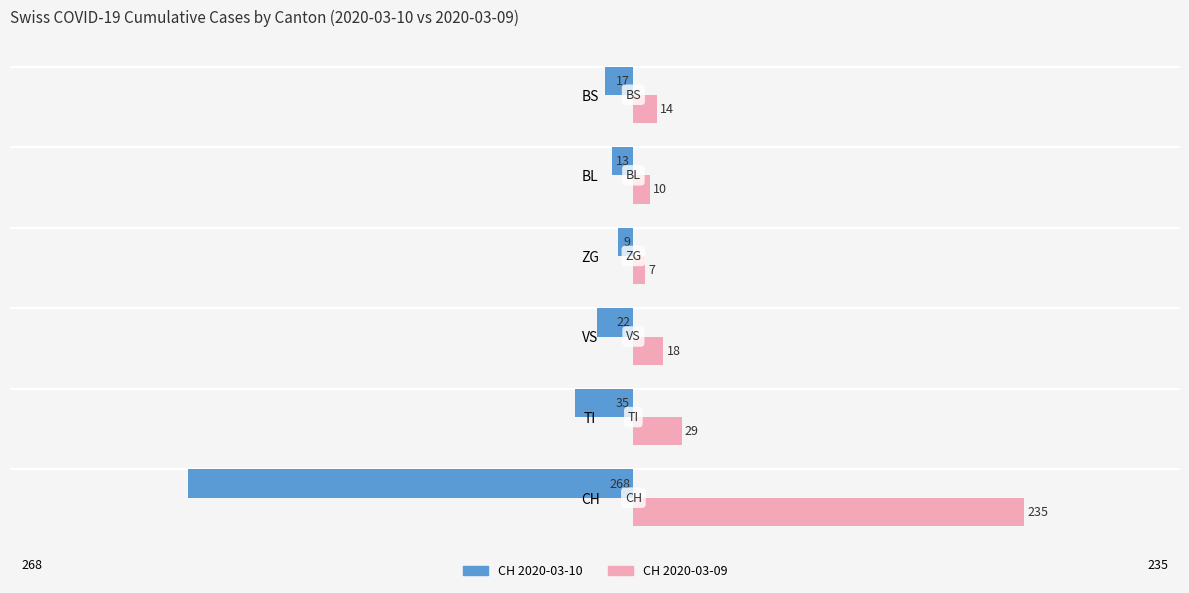

What is the total value across all series at CH?

-33